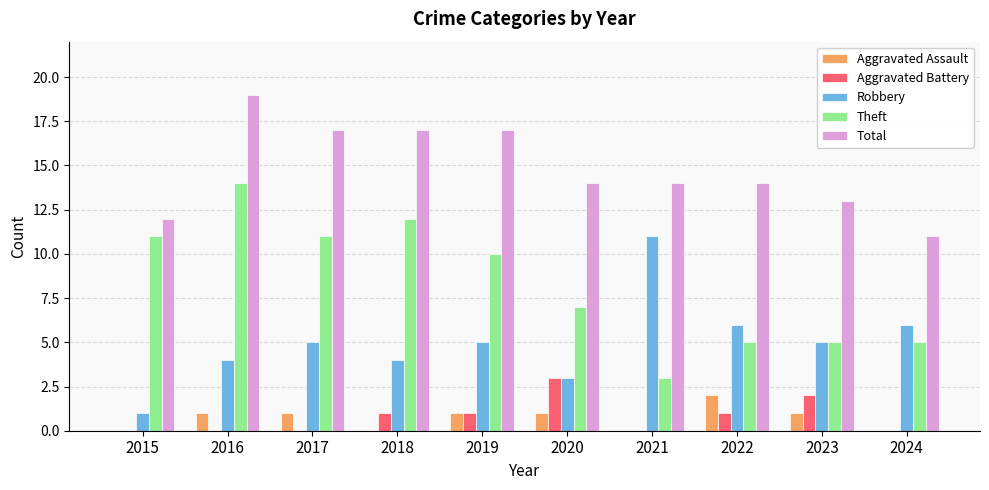

Reading left to right, transcribe all the data shown in this chart.

Aggravated Assault: 0	1	1	0	1	1	0	2	1	0
Aggravated Battery: 0	0	0	1	1	3	0	1	2	0
Robbery: 1	4	5	4	5	3	11	6	5	6
Theft: 11	14	11	12	10	7	3	5	5	5
Total: 12	19	17	17	17	14	14	14	13	11